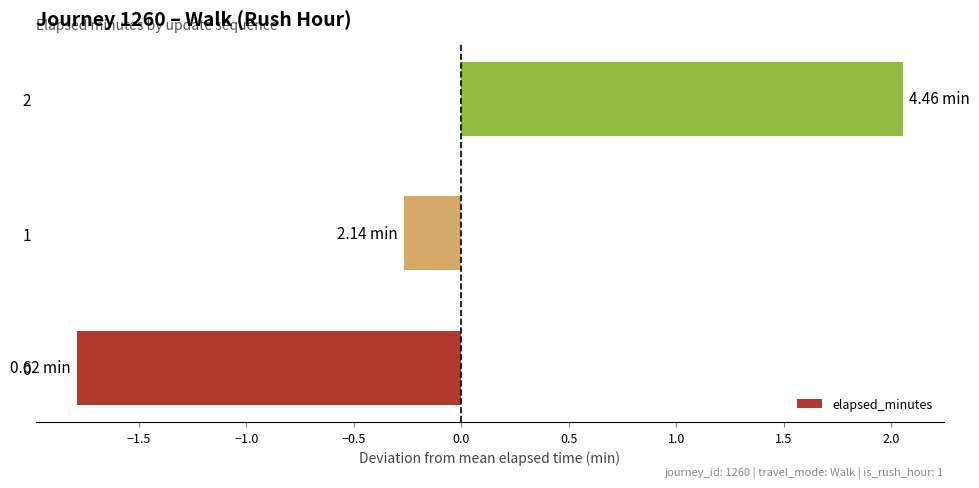

What is the change in value from 0 to 1?

+1.5